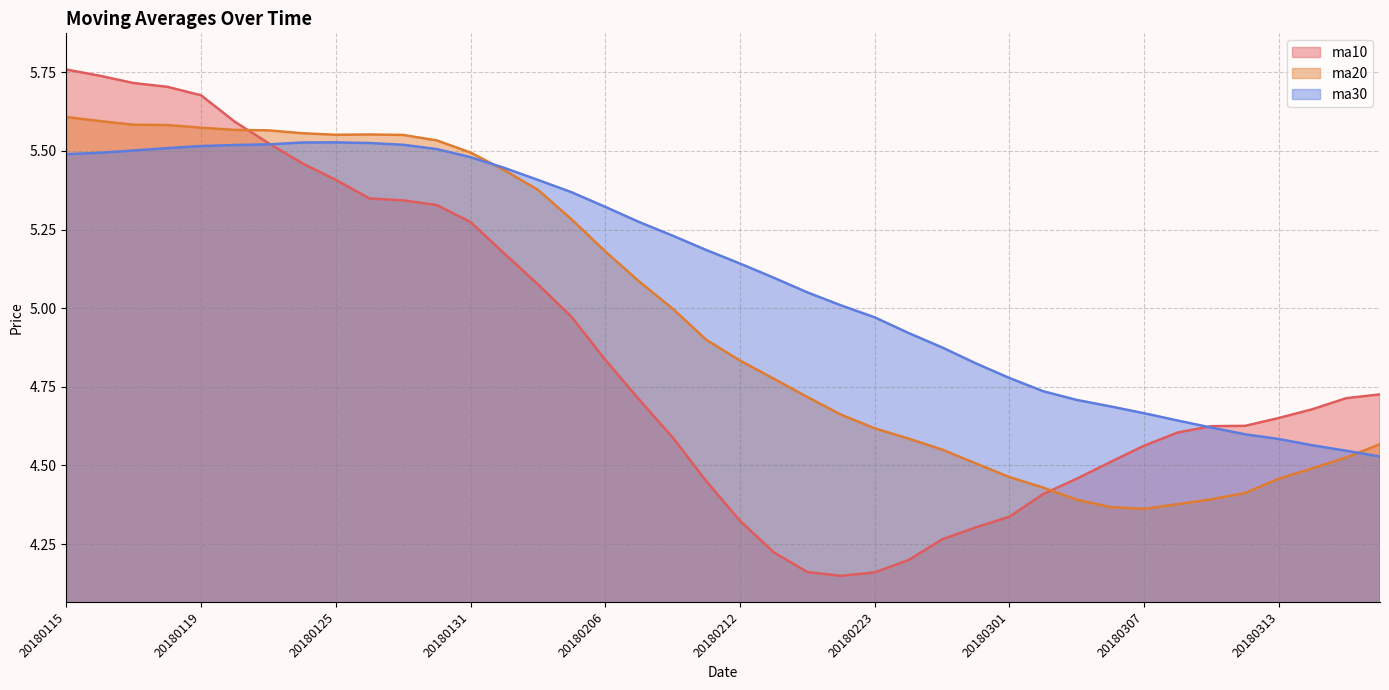

Rank the series at 20180308 from lowest to highest value.

ma20, ma10, ma30